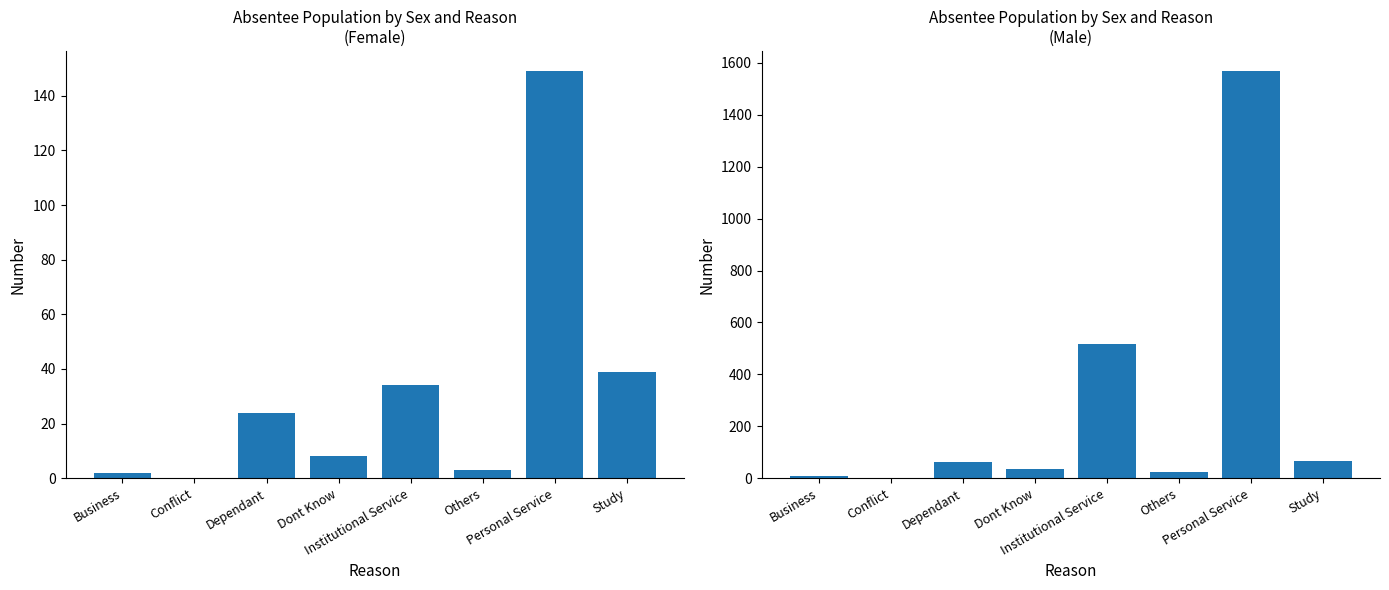

What is the lowest value of the Male series?

1